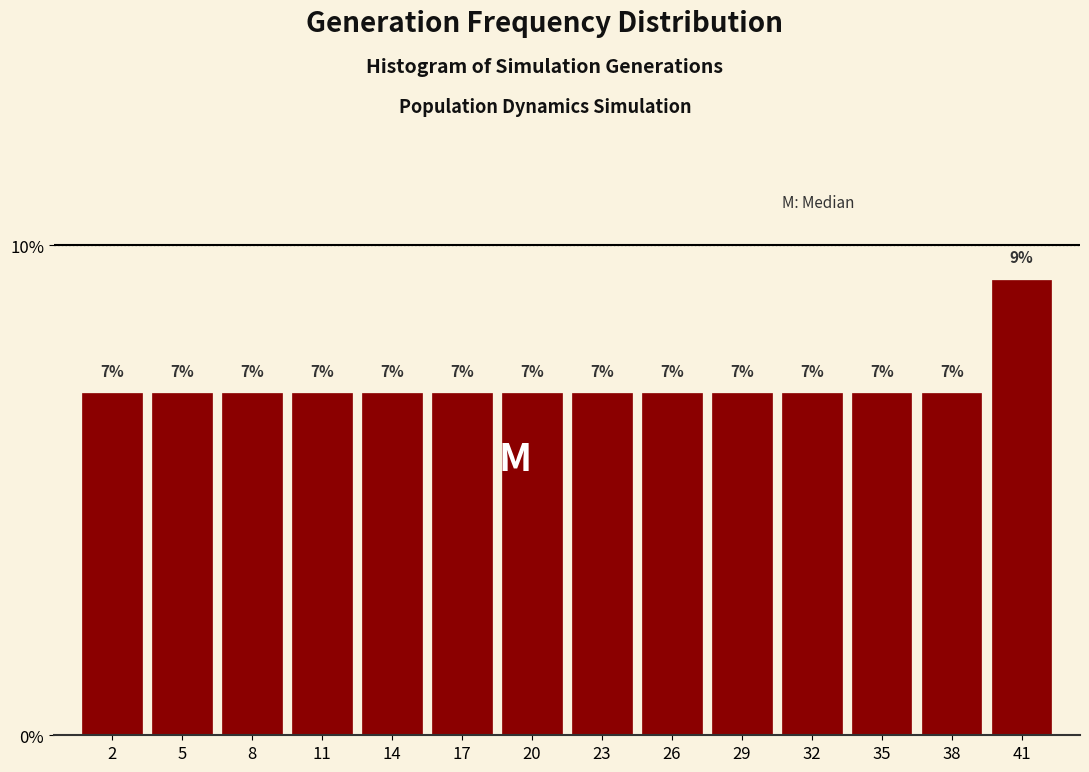

The chart shows a value of 7.0 at 5. True or false?

True